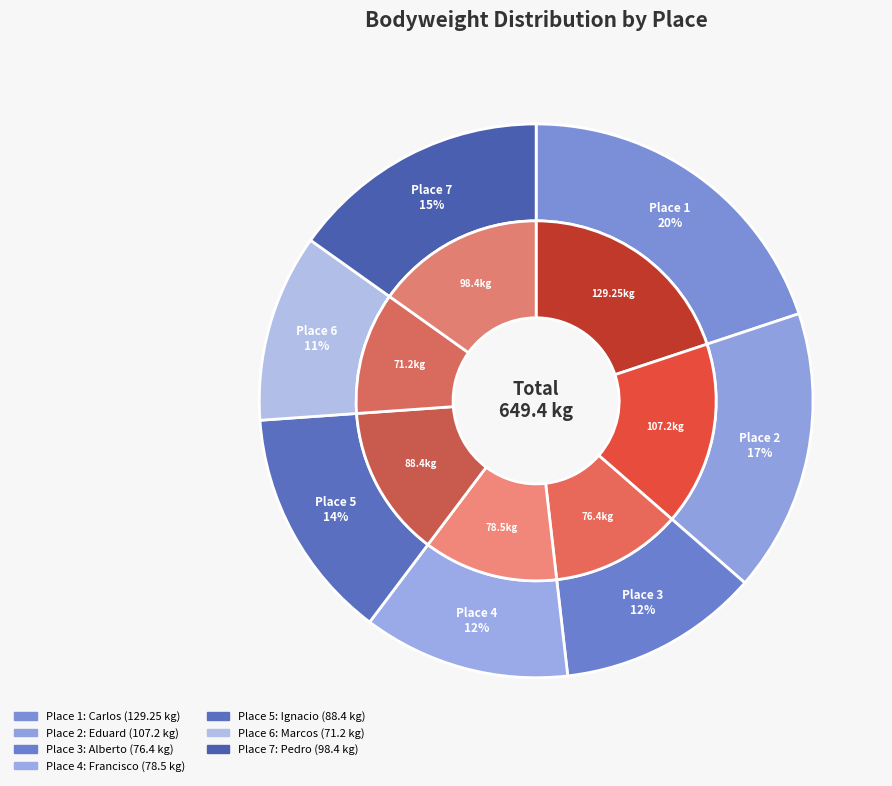

Is the sum of 1 and 6 greater than half?

No